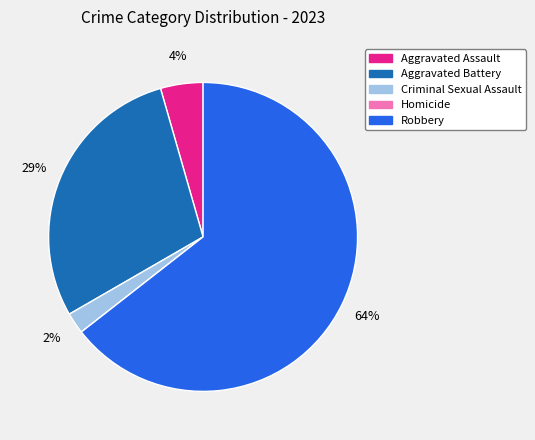

What percentage is the Criminal Sexual Assault slice, to the nearest percent?

2%